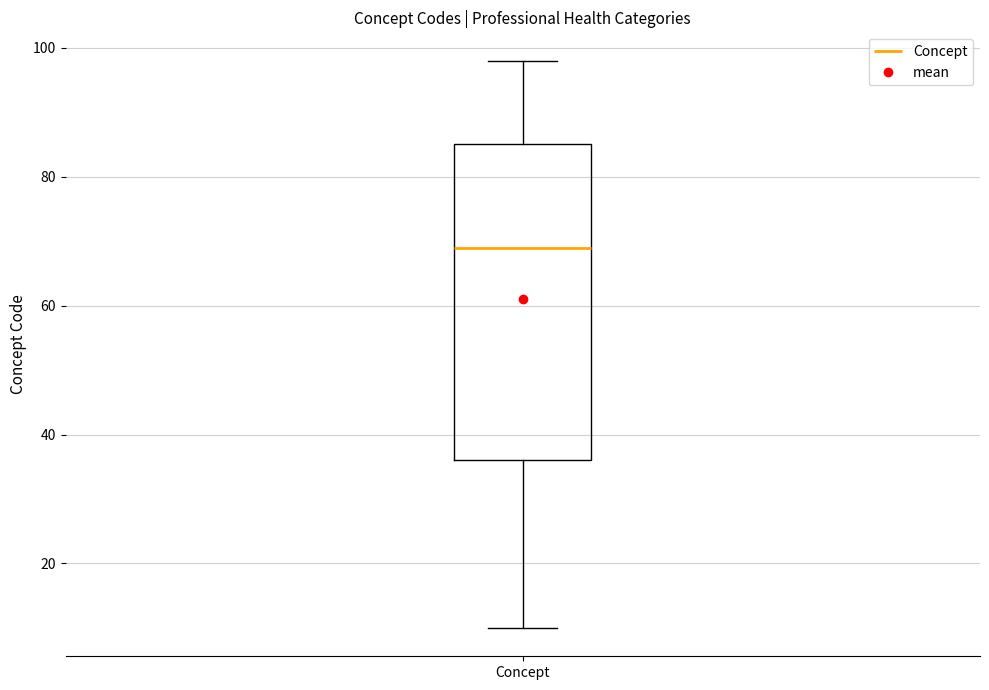

Where is the upper edge of the box for Concept on the y-axis? The values are not printed on the chart, so give them approximately, as read against the axis.

86